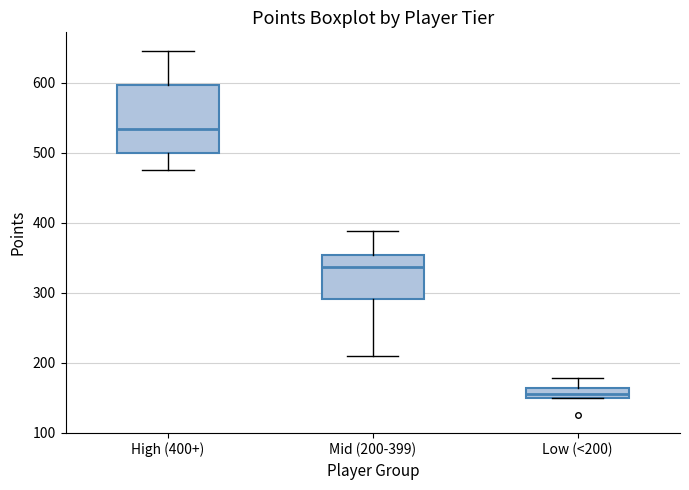

Where does the upper whisker of the box for Mid (200-399) end on the y-axis? The values are not printed on the chart, so give them approximately, as read against the axis.

390